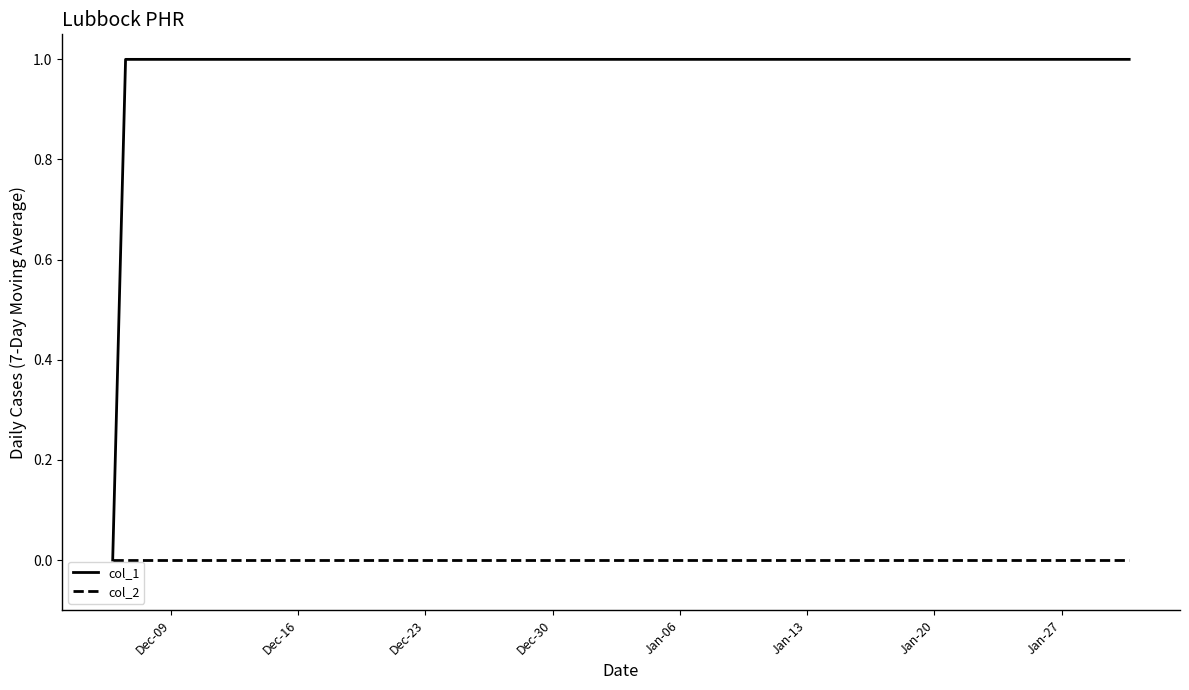

What is the difference between the maximum and minimum values in the col_1 series?

1